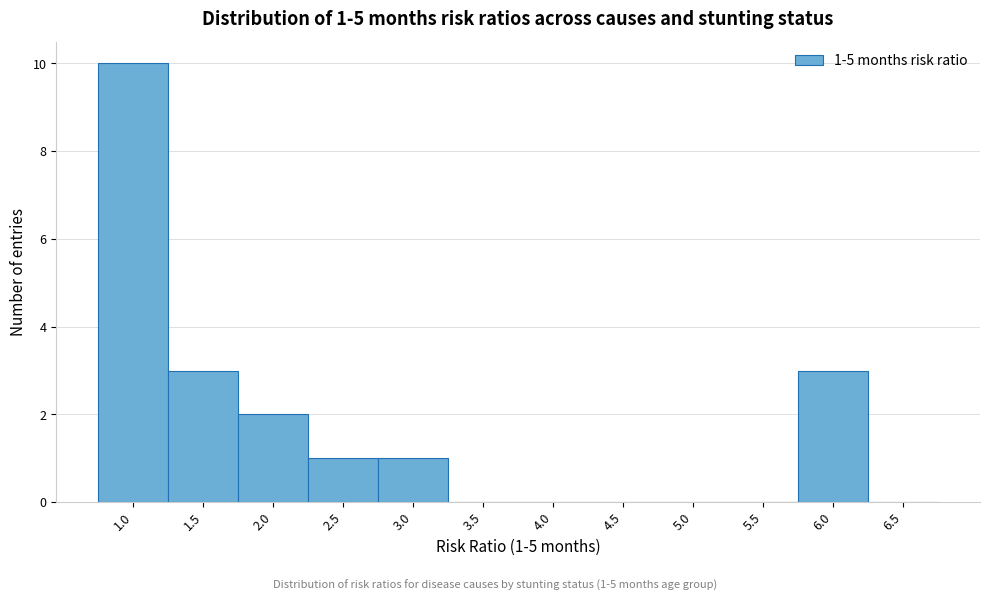

Reading left to right, transcribe all the data shown in this chart.

1.0=10	1.5=3	2.0=2	2.5=1	3.0=1	3.5=0	4.0=0	4.5=0	5.0=0	5.5=0	6.0=3	6.5=0